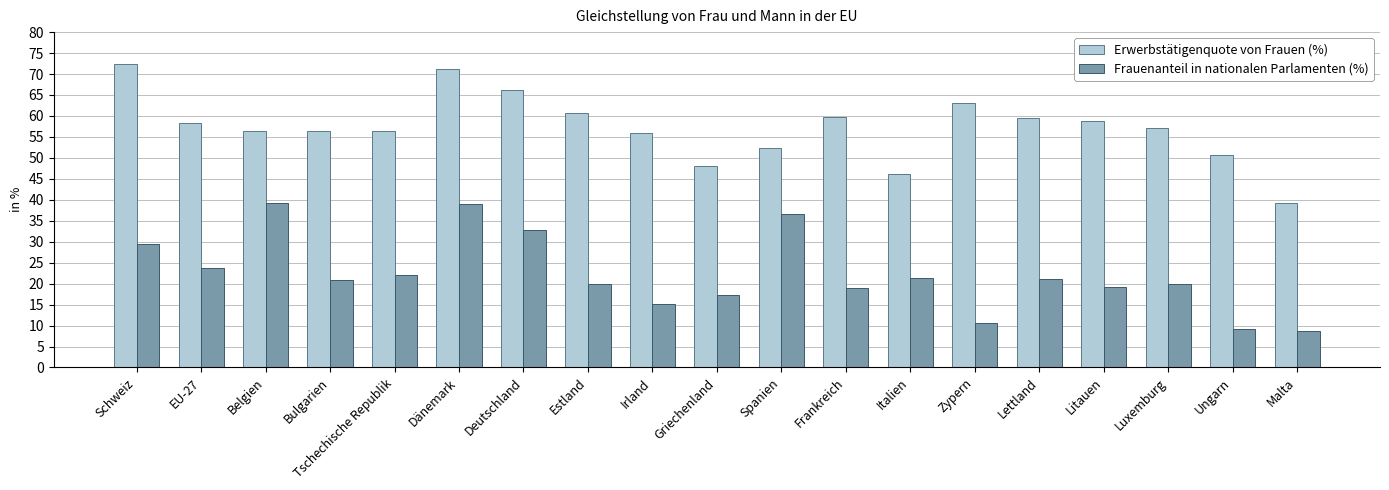

What is the difference between the highest and lowest values at Estland?

40.8